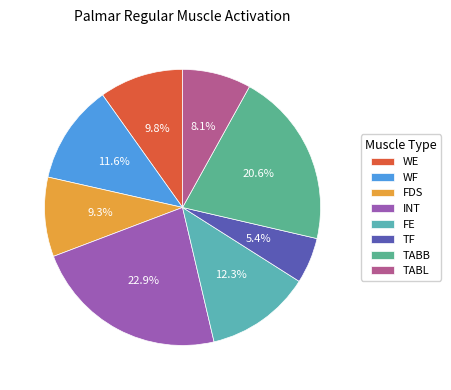

How many slices are in this pie chart?

8